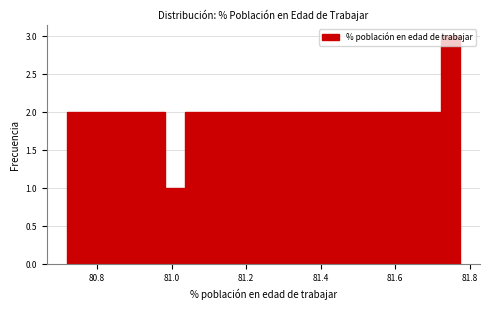

Around what value on the x-axis is the tallest bar? Give the approximate position of its centre, as read against the axis.

81.74